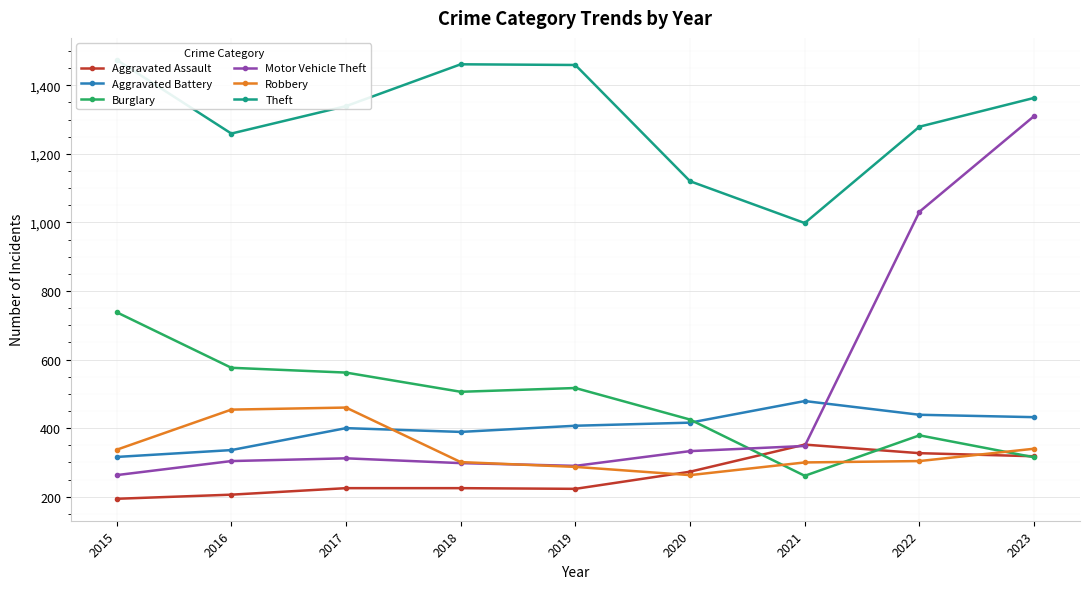

True or false: Aggravated Assault and Theft cross at least once.

False